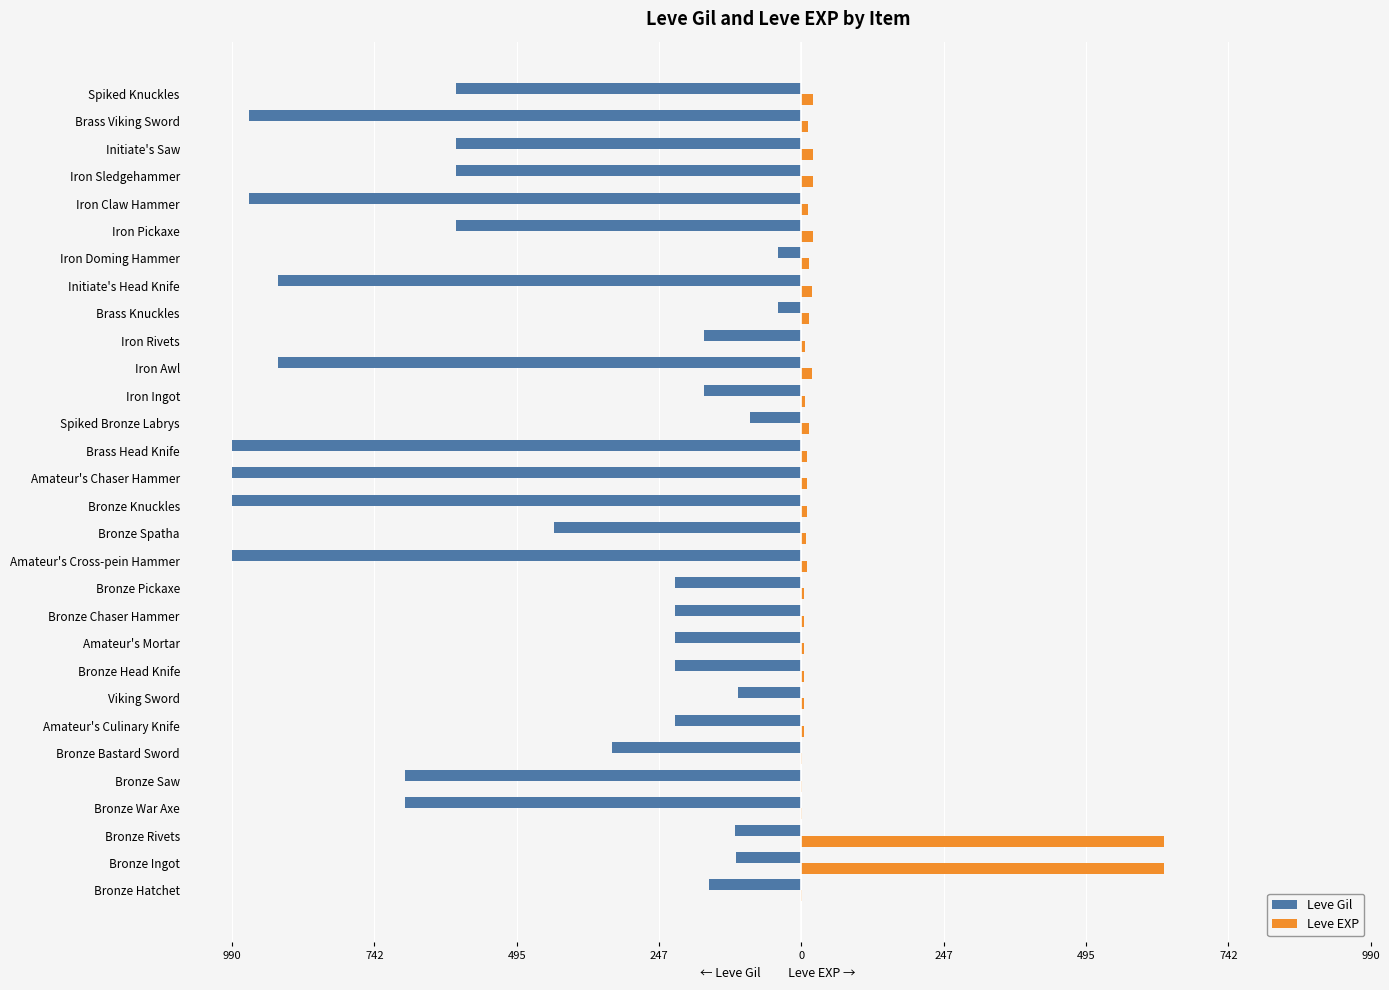

What is the value of the Leve EXP bar at the 18th from the left?

13